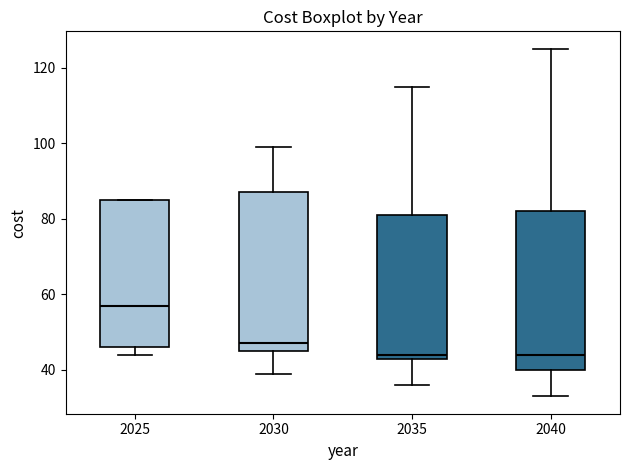

Where is the upper edge of the box at x = 2025 on the y-axis? The values are not printed on the chart, so give them approximately, as read against the axis.

86